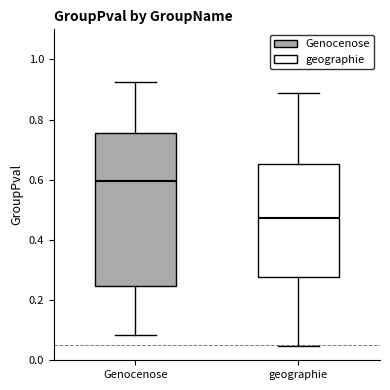

Reading left to right, read every box against the y-axis: the position of its median line, the range the box covers, and the ends of its whiskers. The values are not printed on the chart, so give them approximately, as read against the axis.

Genocenose: median 0.60, box 0.24 to 0.76, whiskers 0.08 to 0.92
geographie: median 0.48, box 0.28 to 0.66, whiskers 0.04 to 0.88